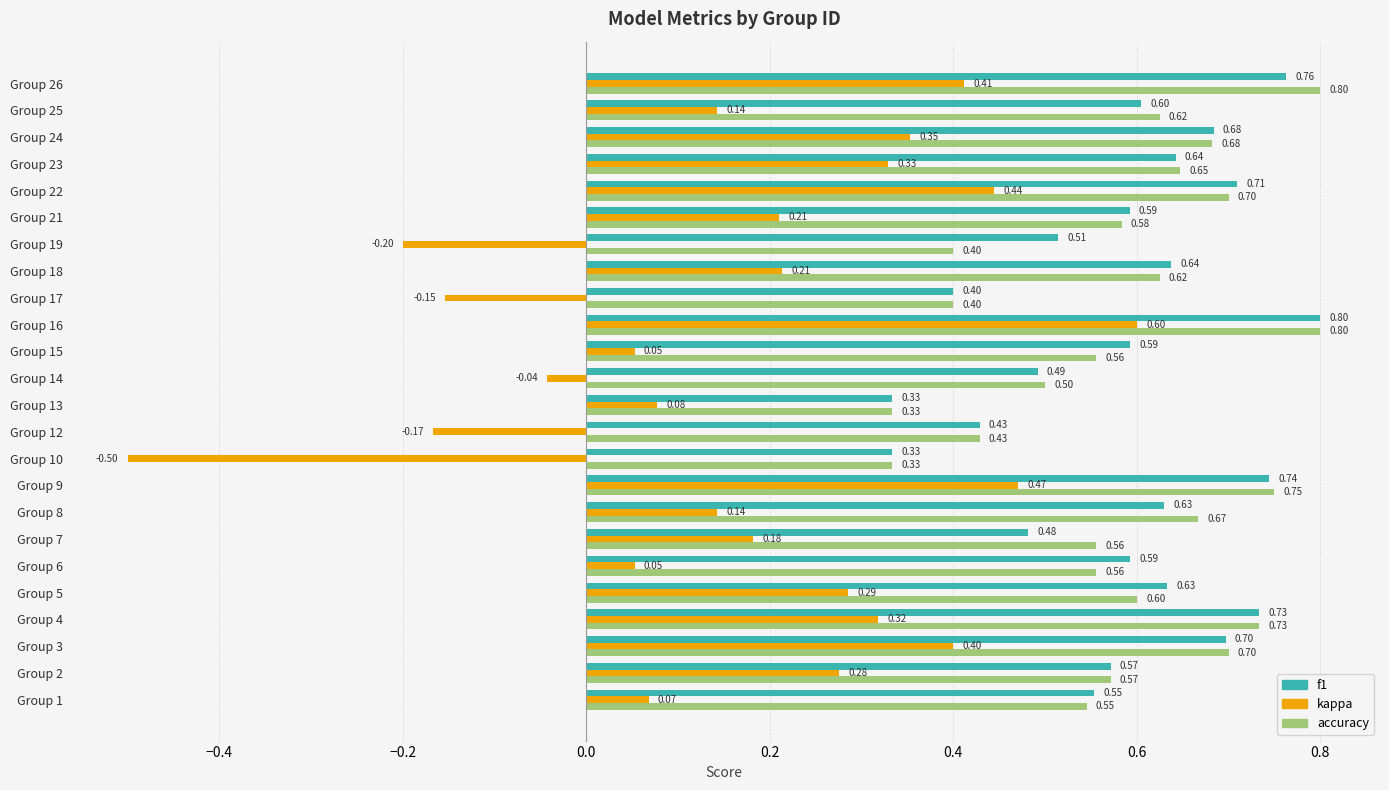

Rank the series at Group 19 from lowest to highest value.

kappa, accuracy, f1